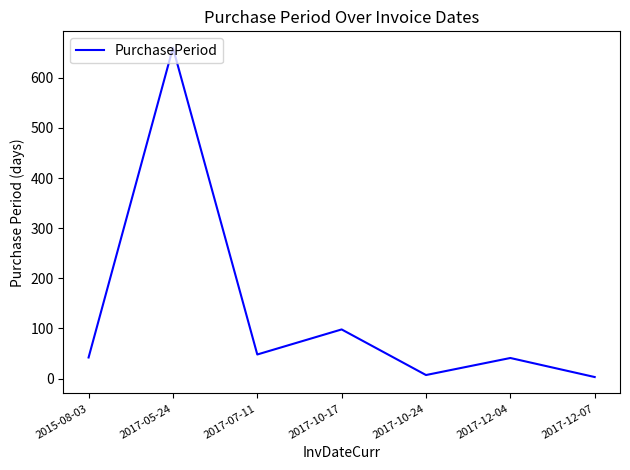

The chart shows a value of 660 at 2017-05-24. True or false?

True